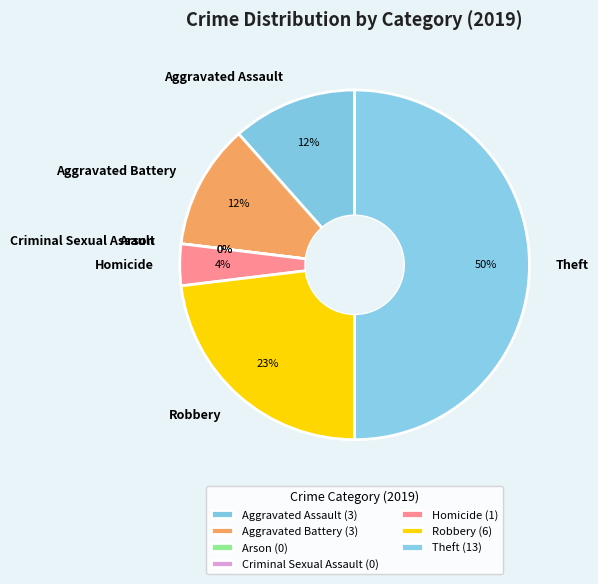

To the nearest percent, what is the combined percentage of Theft and Robbery?

73%